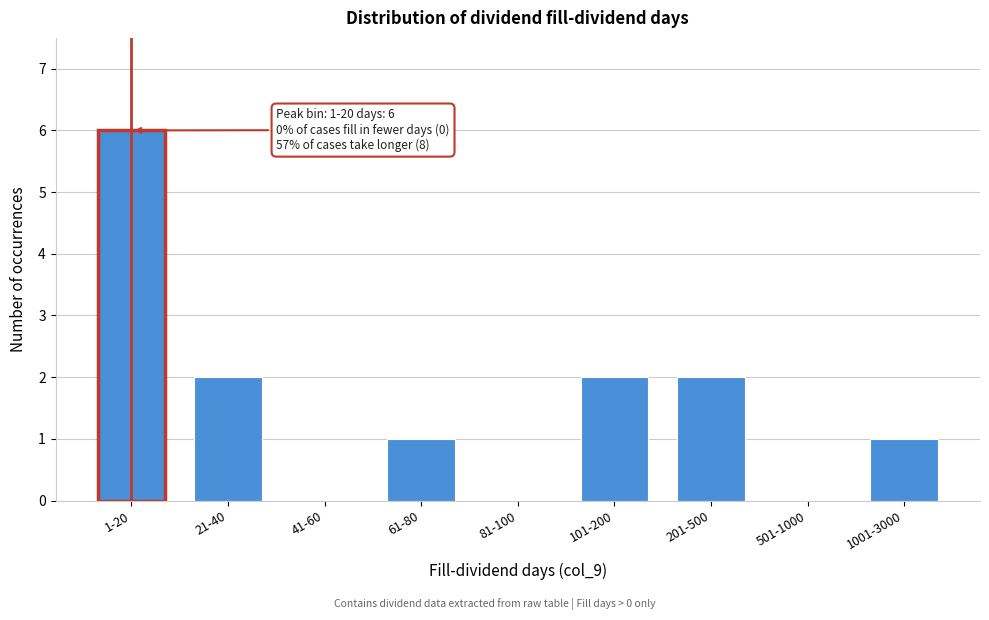

Reading left to right, what are all the values shown in this chart?

1-20=6	21-40=2	41-60=0	61-80=1	81-100=0	101-200=2	201-500=2	501-1000=0	1001-3000=1